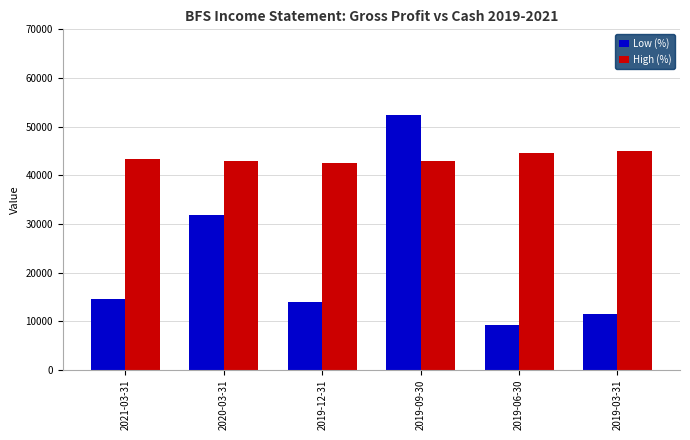

At which category is the sum across all series the highest?

2019-09-30